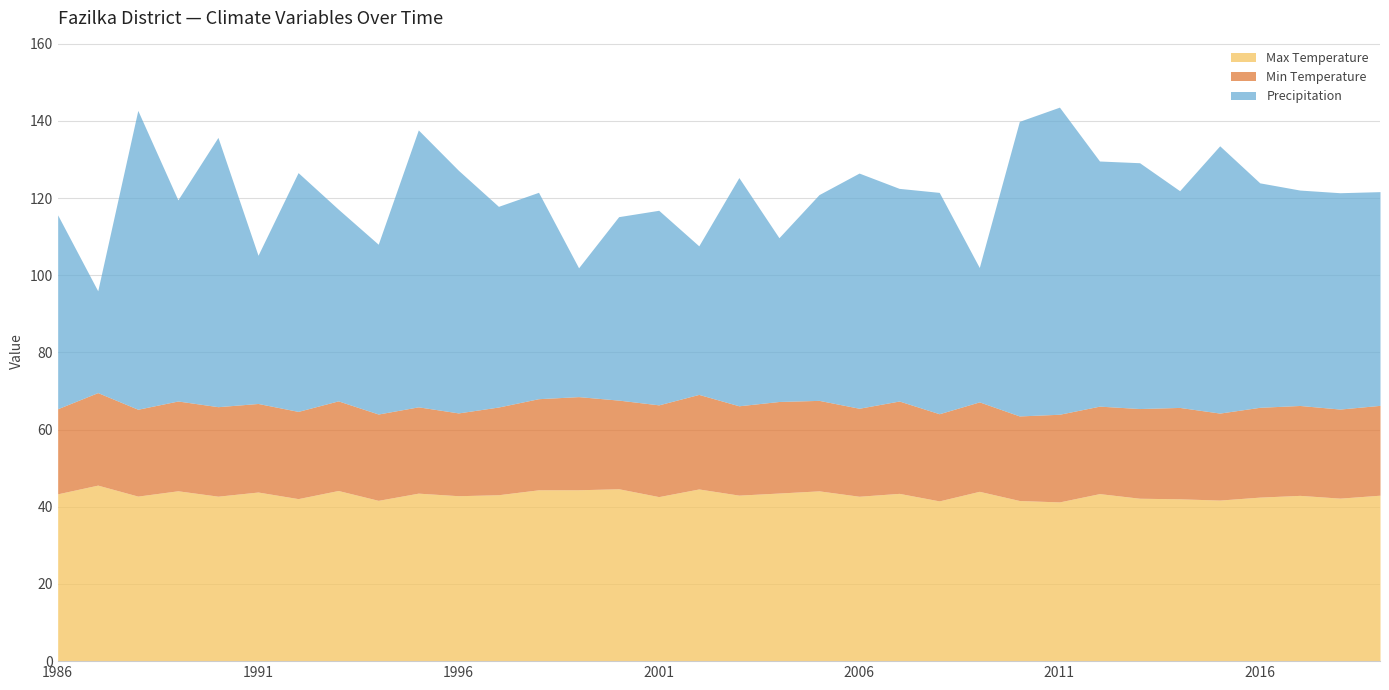

What is the minimum value for Max Temperature?

41.3